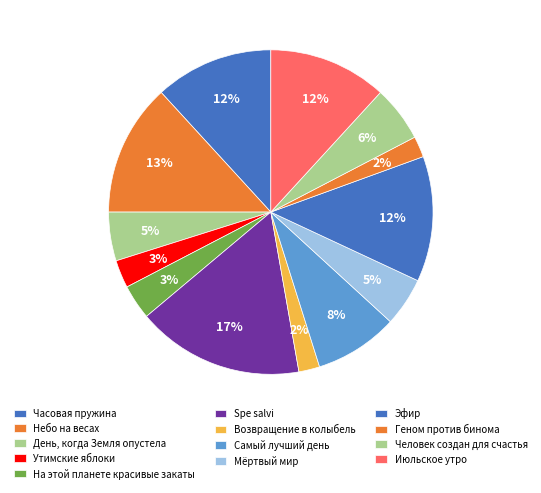

Does Утимские яблоки account for over 50% of the chart?

No